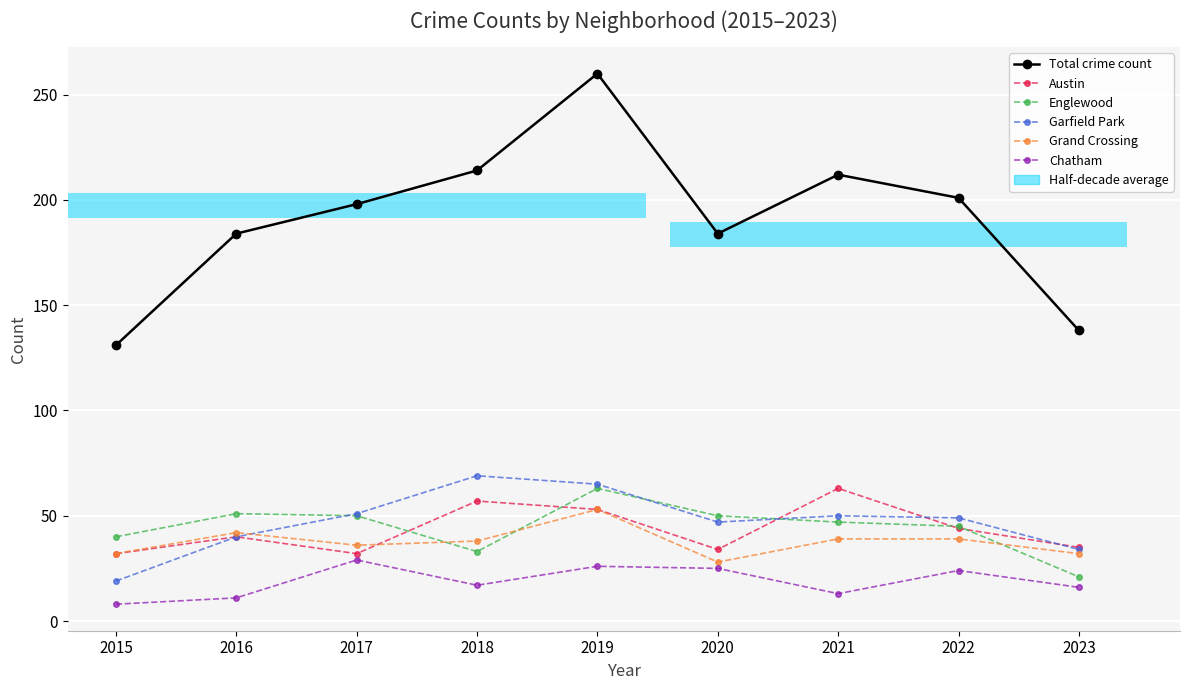

At 2019, list the series in order from largest to smallest.

Total crime count, Garfield Park, Englewood, Austin, Grand Crossing, Chatham